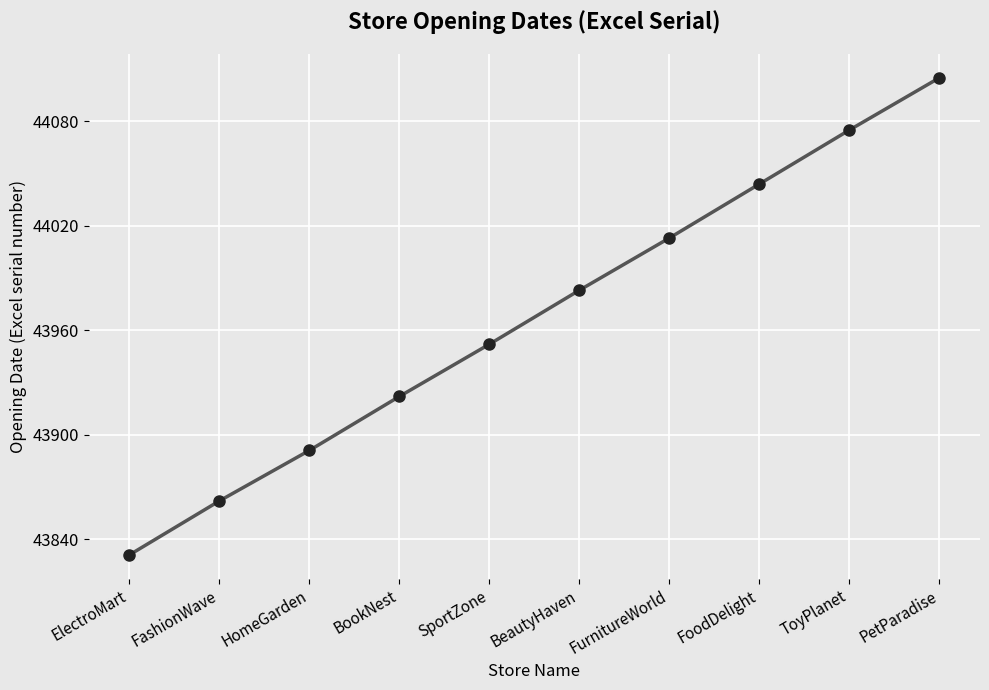

True or false: the data shows 44013 at FurnitureWorld.

True